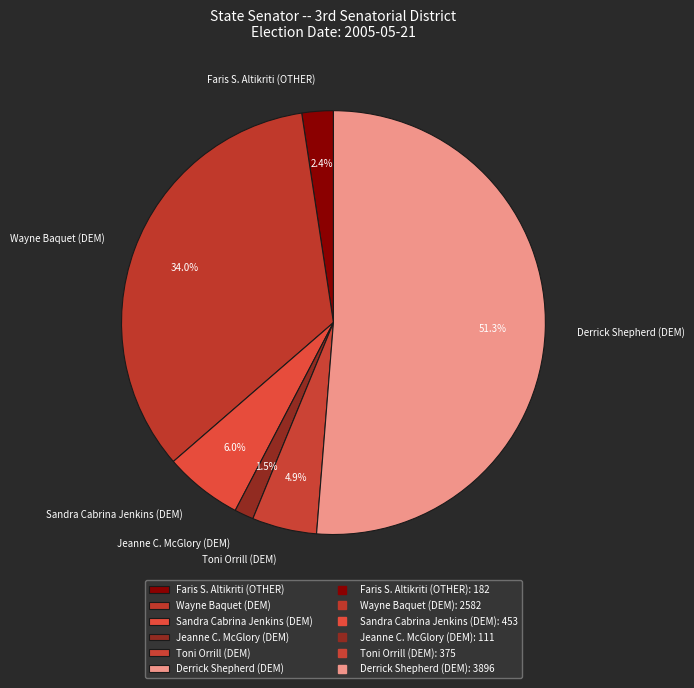

What is the majority slice?

Derrick Shepherd (DEM)